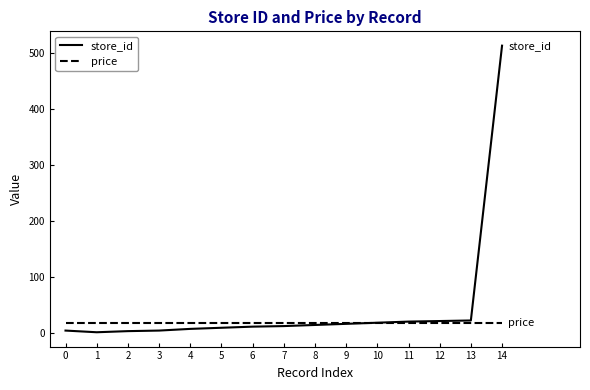

The store_id series shows 41.3 at 13. True or false?

False